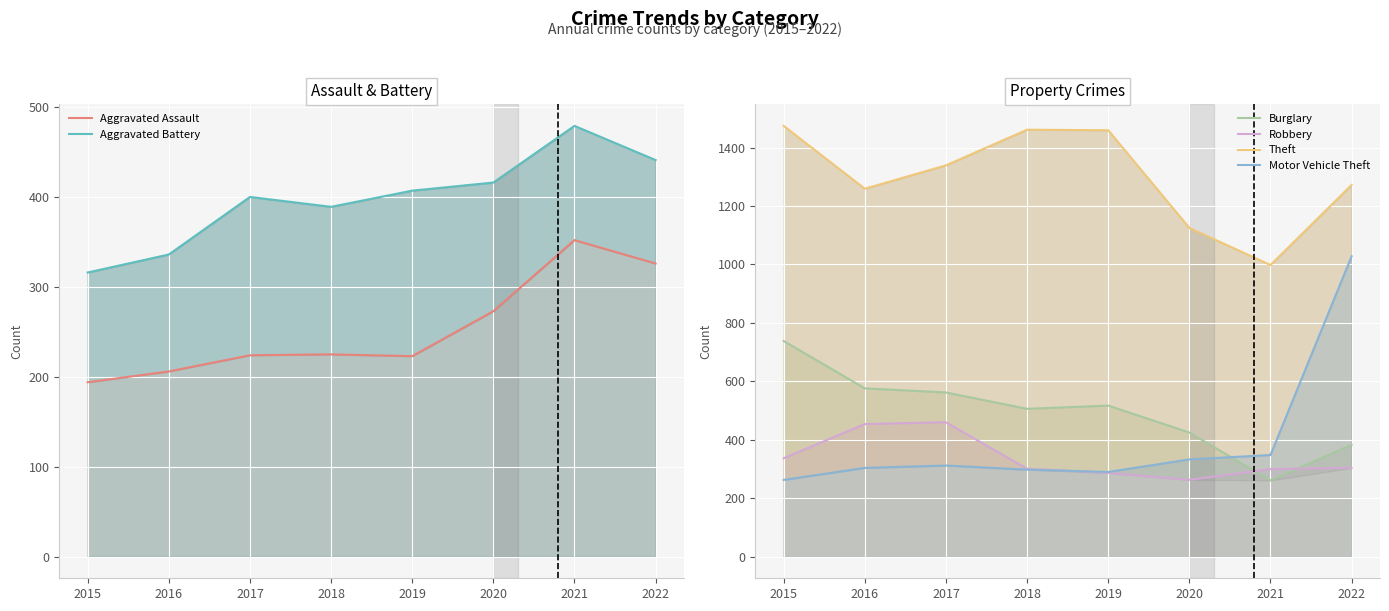

What is the difference between the maximum and minimum values in the Motor Vehicle Theft series?

765